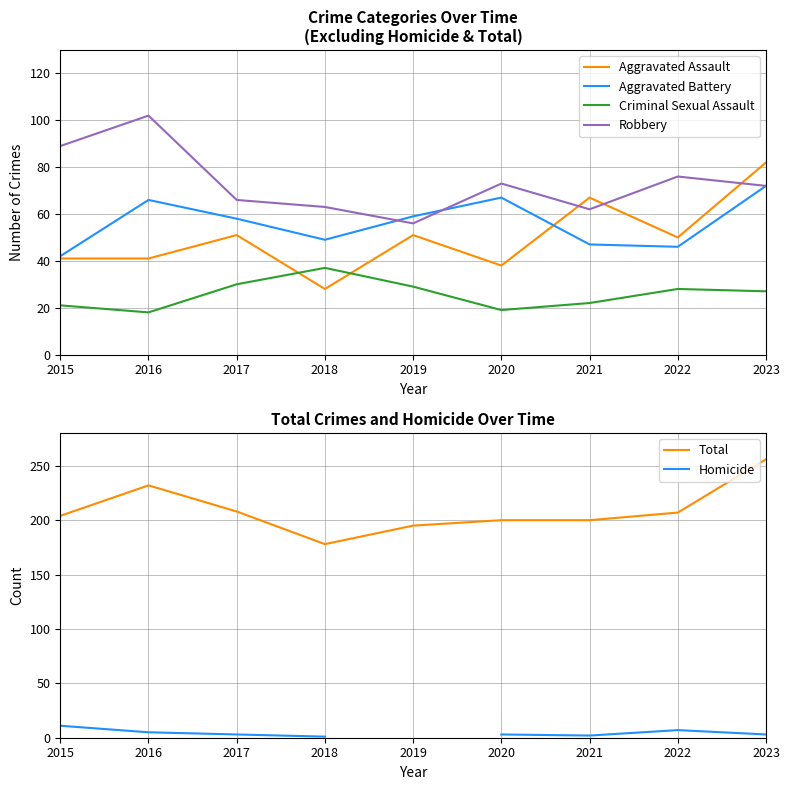

What is the approximate value of Robbery at 2018?

63